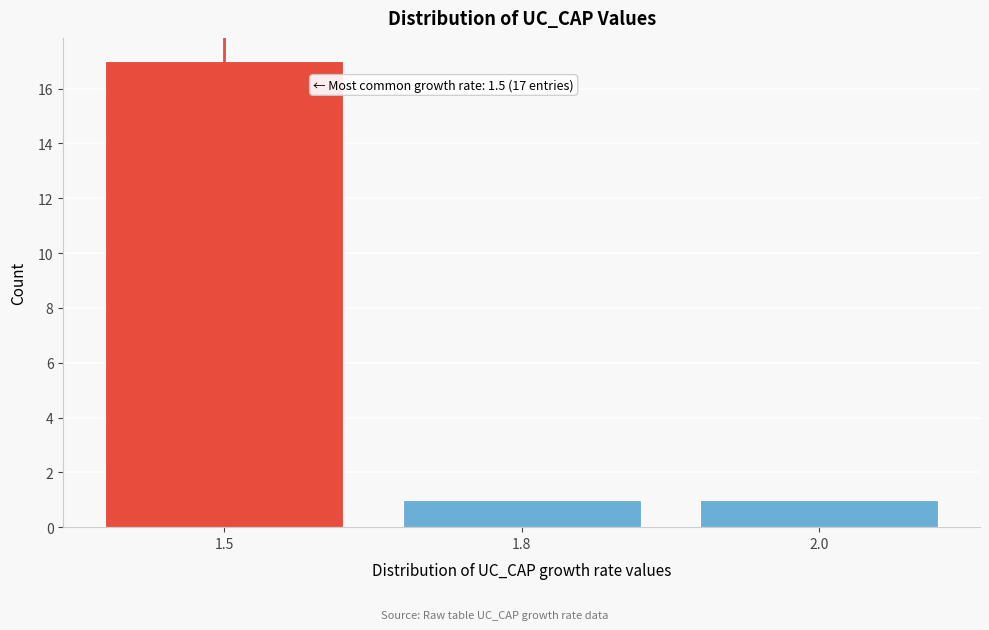

Reading right to left, list all the values displayed in this chart.

2.0=1	1.8=1	1.5=17